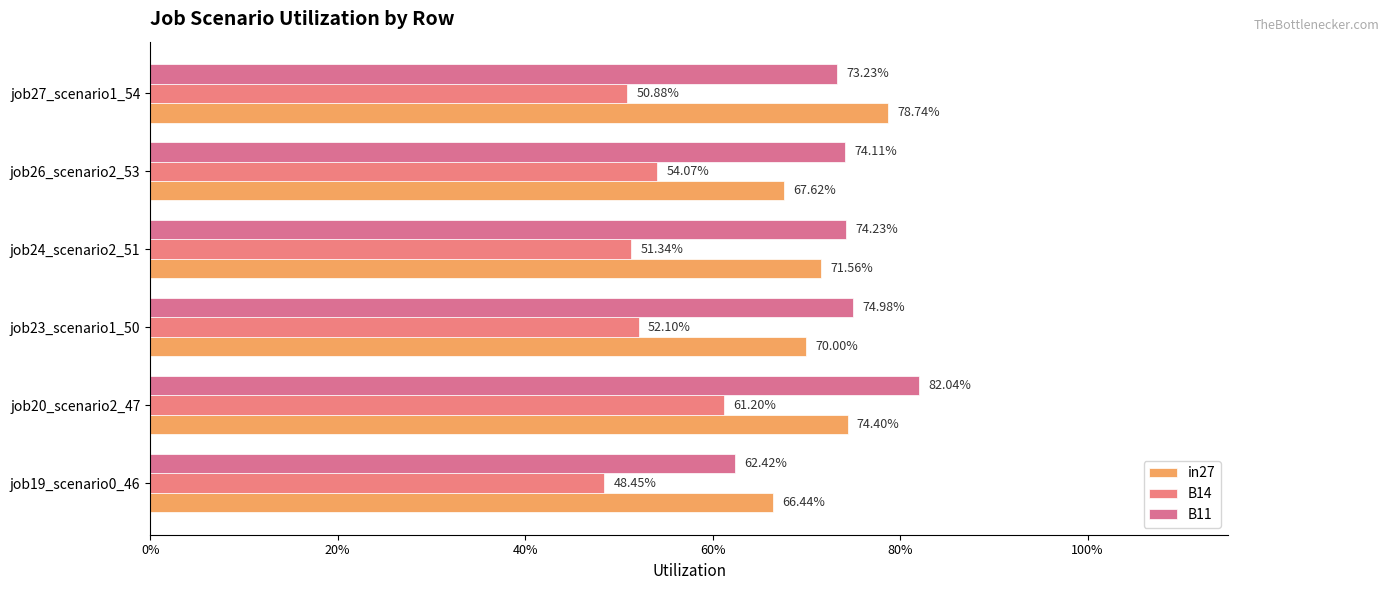

Are the bars horizontal?

Yes